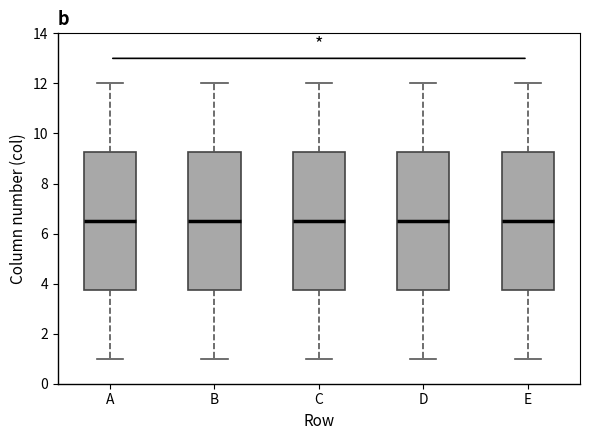

Reading left to right, transcribe this box plot: for each box, give where its median line is, the range the box spans, and where its two whiskers end, as read against the y-axis. The values are not printed on the chart, so give them approximately, as read against the axis.

A: median 6.6, box 3.8 to 9.2, whiskers 1.0 to 12.0
B: median 6.6, box 3.8 to 9.2, whiskers 1.0 to 12.0
C: median 6.6, box 3.8 to 9.2, whiskers 1.0 to 12.0
D: median 6.6, box 3.8 to 9.2, whiskers 1.0 to 12.0
E: median 6.6, box 3.8 to 9.2, whiskers 1.0 to 12.0